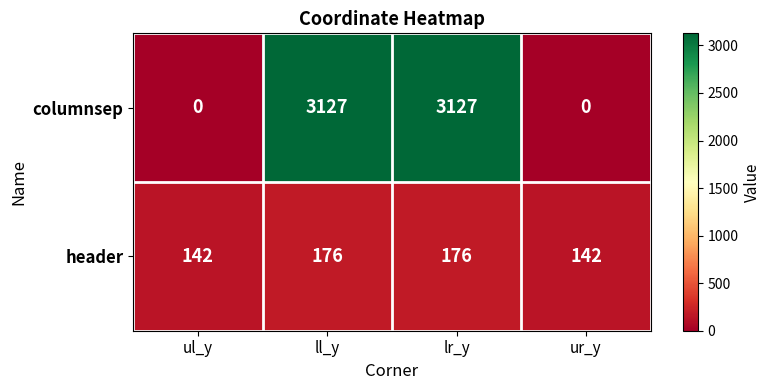

What is the sum of all header values?

636